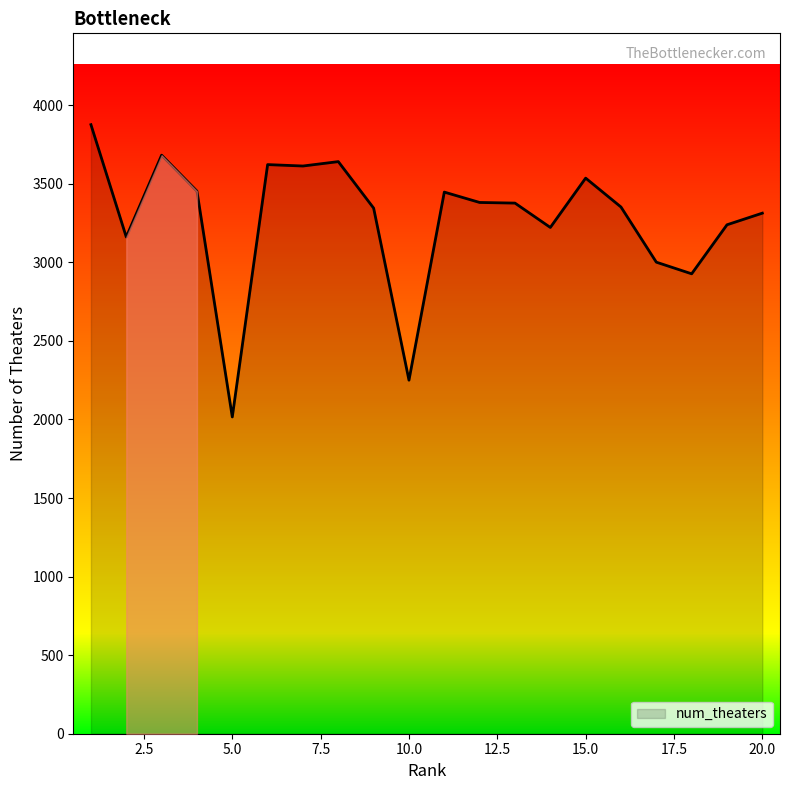

What is the minimum value shown in the chart?

2016